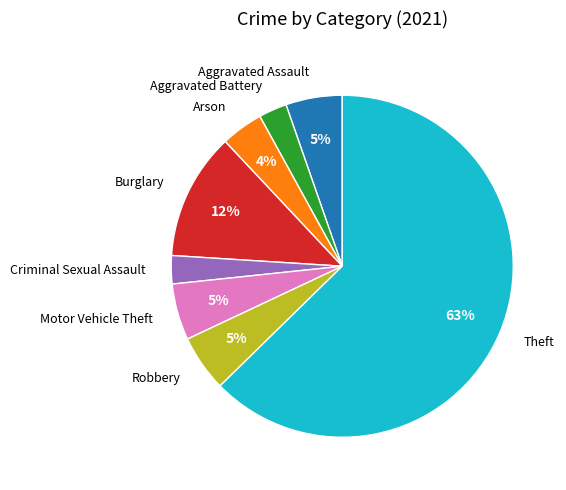

Is there any slice that represents more than half of the pie?

Yes